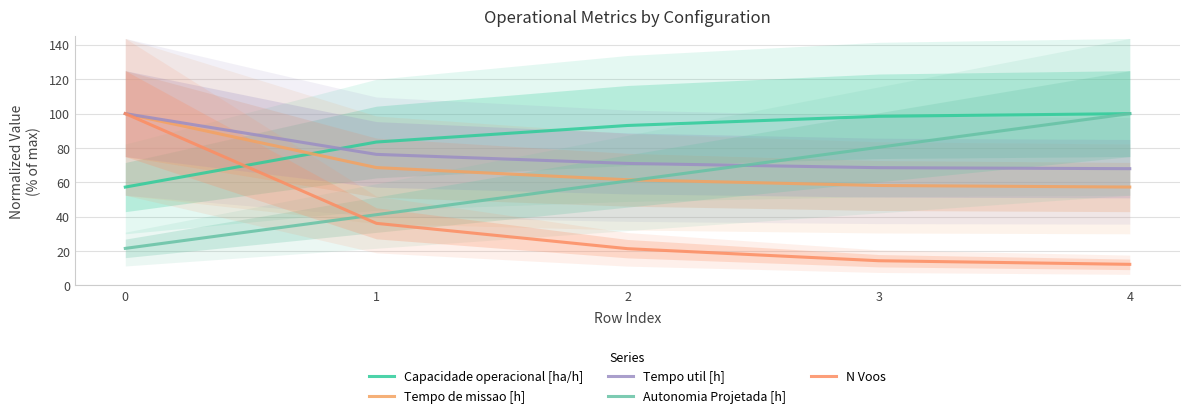

List the labels in order of Tempo util [h] value, smallest first.

4, 3, 2, 1, 0